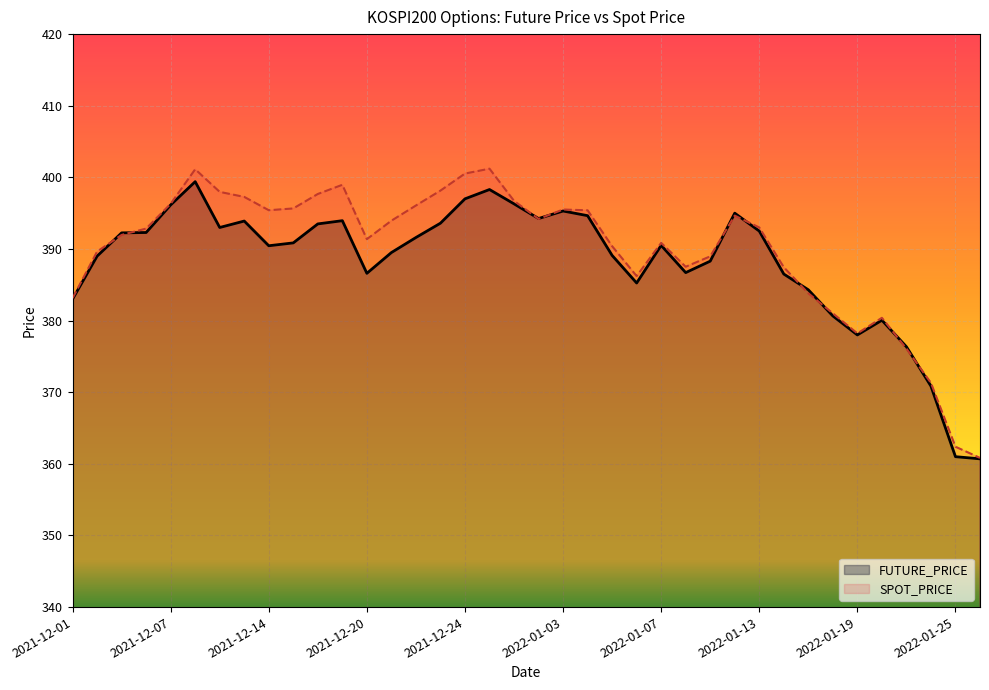

Reading right to left, what are all the values shown in this chart?

FUTURE_PRICE: 2022-01-26=360.7	2022-01-25=361.0	2022-01-24=370.9	2022-01-21=376.4	2022-01-20=380.1	2022-01-19=378.0	2022-01-18=380.6	2022-01-17=384.3	2022-01-14=386.5	2022-01-13=392.5	2022-01-12=395.0	2022-01-11=388.3	2022-01-10=386.7	2022-01-07=390.5	2022-01-06=385.2	2022-01-05=389.1	2022-01-04=394.6	2022-01-03=395.3	2021-12-30=394.2	2021-12-29=396.3	2021-12-28=398.3	2021-12-24=397.0	2021-12-23=393.6	2021-12-22=391.6	2021-12-21=389.5	2021-12-20=386.6	2021-12-17=393.9	2021-12-16=393.5	2021-12-15=390.9	2021-12-14=390.4	2021-12-13=393.9	2021-12-10=393.0	2021-12-09=399.4	2021-12-07=396.1	2021-12-06=392.3	2021-12-03=392.2	2021-12-02=389.0	2021-12-01=383.0
SPOT_PRICE: 2022-01-26=360.8	2022-01-25=362.4	2022-01-24=371.3	2022-01-21=376.1	2022-01-20=380.4	2022-01-19=378.2	2022-01-18=381.0	2022-01-17=383.8	2022-01-14=387.4	2022-01-13=393.0	2022-01-12=394.7	2022-01-11=389.0	2022-01-10=387.5	2022-01-07=390.9	2022-01-06=386.2	2022-01-05=390.4	2022-01-04=395.4	2022-01-03=395.5	2021-12-30=394.2	2021-12-29=396.7	2021-12-28=401.2	2021-12-24=400.5	2021-12-23=398.1	2021-12-22=396.1	2021-12-21=393.9	2021-12-20=391.4	2021-12-17=399.0	2021-12-16=397.7	2021-12-15=395.7	2021-12-14=395.4	2021-12-13=397.3	2021-12-10=398.0	2021-12-09=401.1	2021-12-07=396.3	2021-12-06=392.9	2021-12-03=392.0	2021-12-02=389.6	2021-12-01=383.1